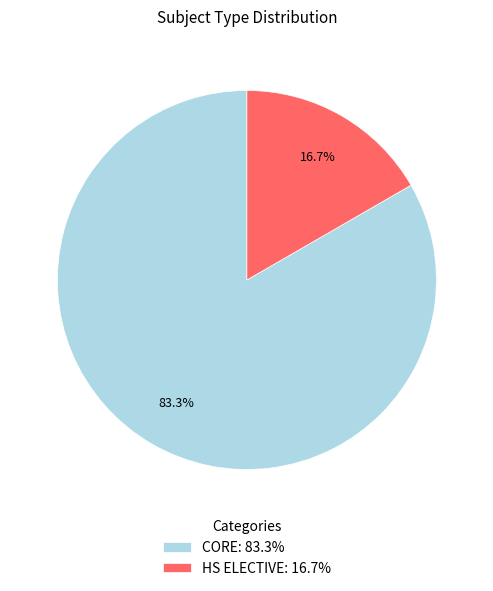

What is the majority slice?

CORE